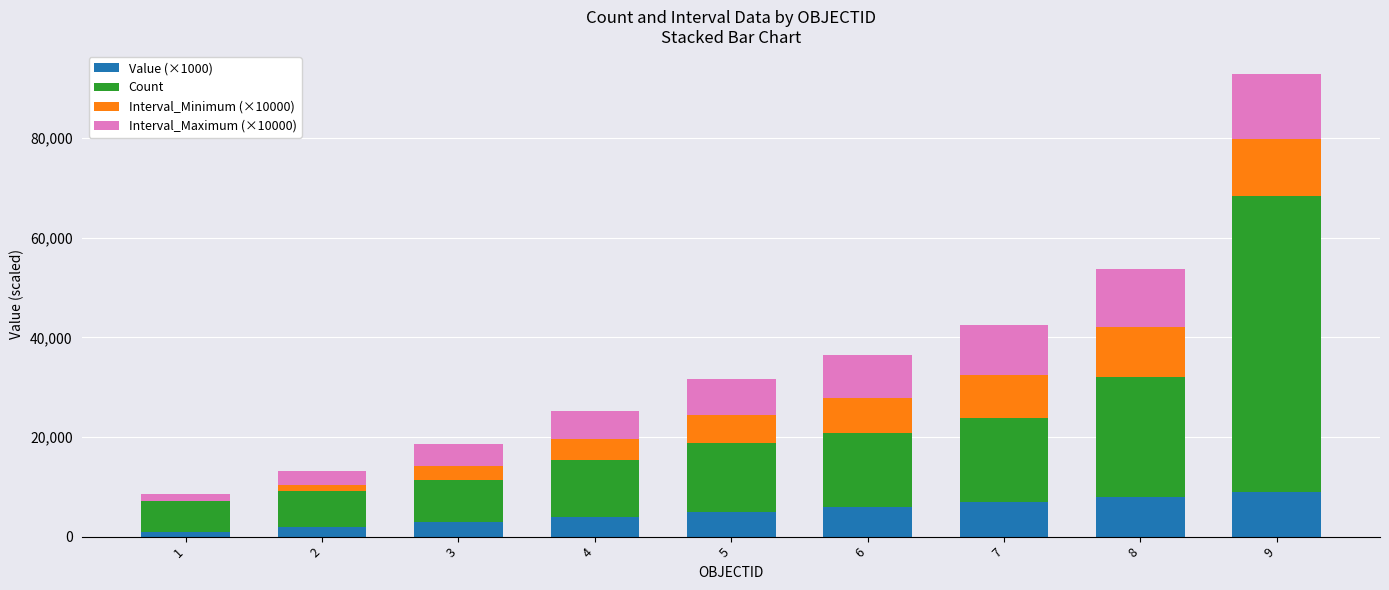

At which label does Interval_Maximum (×10000) reach its minimum?

1